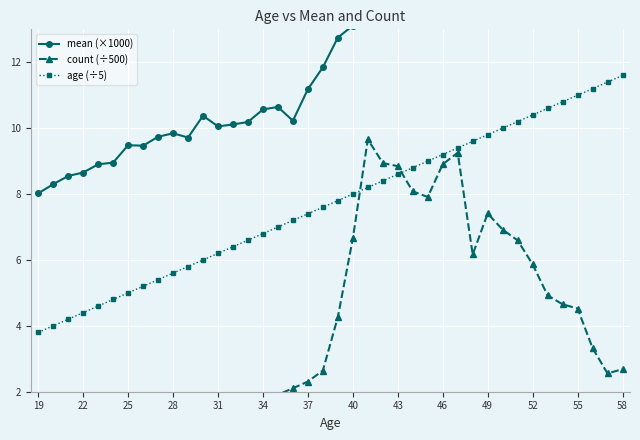

What is the minimum value for age (÷5)?

3.8